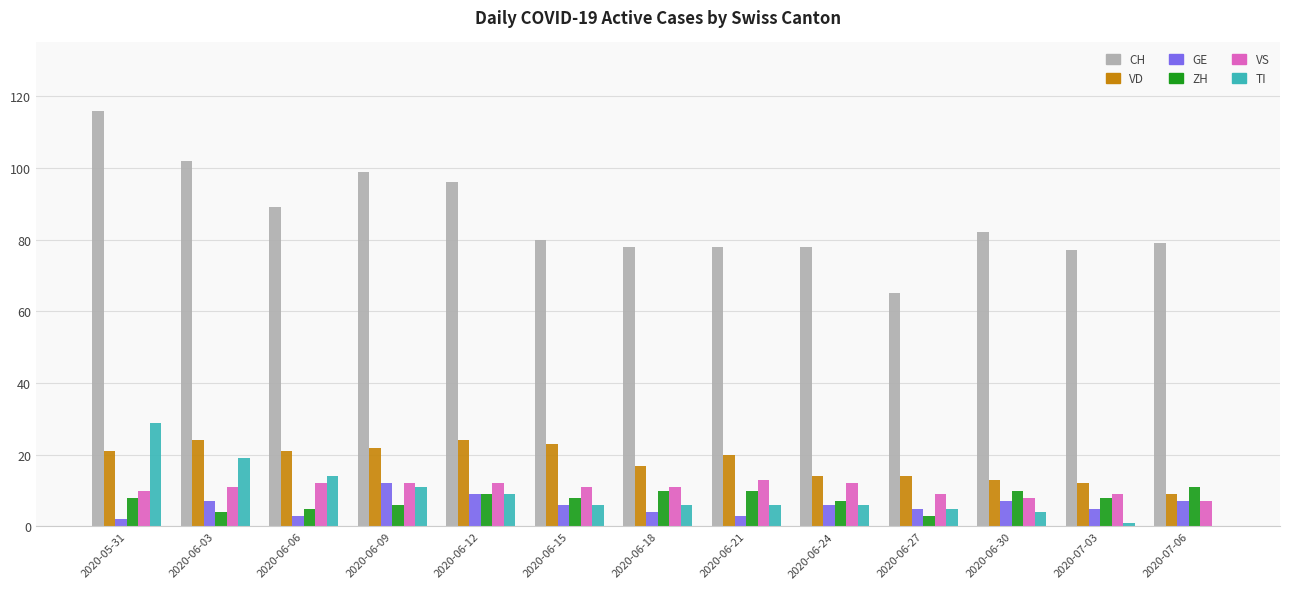

Which series changed the most between 2020-06-12 and 2020-06-18?

CH